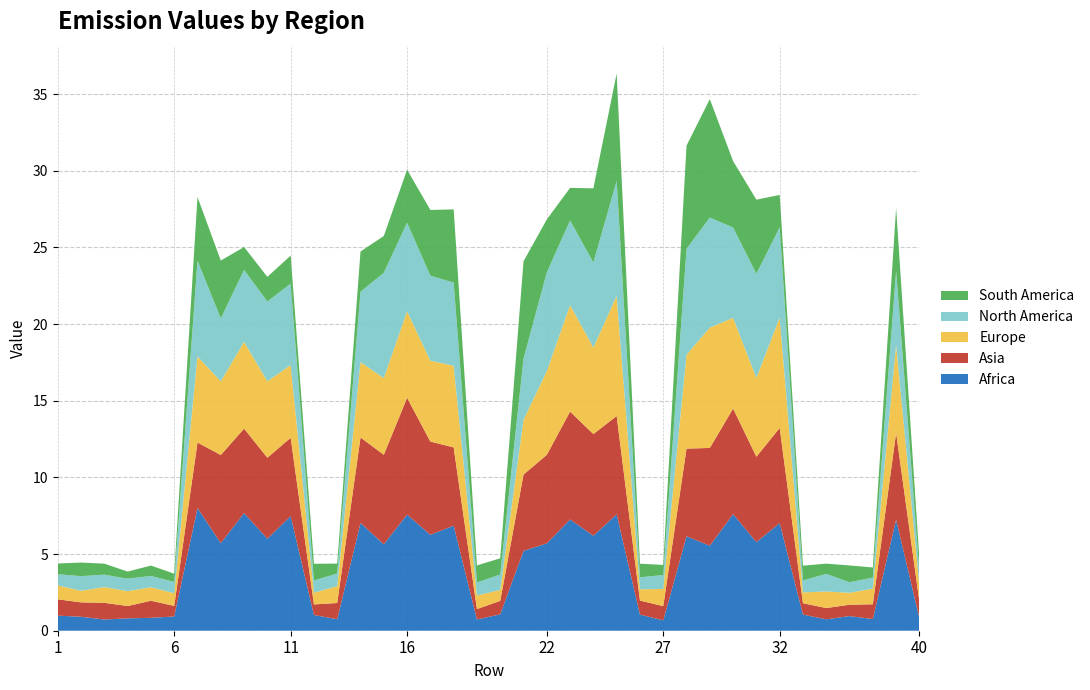

Reading right to left, extract all data points from this chart.

Africa: 40=0.8	39=7.2	36=0.8	35=1.0	34=0.7	33=1.1	32=7.0	31=5.8	30=7.6	29=5.5	28=6.2	27=0.7	26=1.1	25=7.6	24=6.2	23=7.3	22=5.7	21=5.2	20=1.1	19=0.7	18=6.9	17=6.3	16=7.6	15=5.6	14=7.0	13=0.8	12=1.0	11=7.5	10=6.0	9=7.7	8=5.7	7=8.0	6=0.9	5=0.8	4=0.8	3=0.7	2=0.9	1=1.0
Asia: 40=1.1	39=5.7	36=1.0	35=0.7	34=0.7	33=0.7	32=6.2	31=5.6	30=6.9	29=6.4	28=5.7	27=0.9	26=0.9	25=6.4	24=6.6	23=7.0	22=5.8	21=5.0	20=0.9	19=0.7	18=5.1	17=6.1	16=7.6	15=5.8	14=5.6	13=1.1	12=0.7	11=5.1	10=5.3	9=5.5	8=5.7	7=4.3	6=0.7	5=1.1	4=0.8	3=1.1	2=0.9	1=1.1
Europe: 40=1.1	39=5.7	36=1.0	35=0.8	34=1.1	33=0.7	32=7.2	31=5.1	30=5.9	29=7.8	28=6.1	27=1.1	26=0.7	25=7.8	24=5.6	23=6.9	22=5.5	21=3.6	20=0.7	19=0.9	18=5.3	17=5.3	16=5.6	15=5.0	14=4.9	13=1.1	12=0.8	11=4.7	10=5.0	9=5.7	8=4.8	7=5.6	6=0.8	5=0.9	4=1.0	3=1.0	2=0.8	1=0.9
North America: 40=0.9	39=4.8	36=0.7	35=0.7	34=1.2	33=0.8	32=5.9	31=6.8	30=5.9	29=7.2	28=6.9	27=0.9	26=0.8	25=7.5	24=5.5	23=5.5	22=6.4	21=4.0	20=1.0	19=0.9	18=5.4	17=5.5	16=5.8	15=6.9	14=4.6	13=0.8	12=0.8	11=5.3	10=5.2	9=4.7	8=4.1	7=6.2	6=0.7	5=0.7	4=0.8	3=0.8	2=1.0	1=0.7
South America: 40=0.9	39=4.1	36=0.7	35=1.1	34=0.7	33=1.0	32=2.1	31=4.8	30=4.3	29=7.7	28=6.7	27=0.7	26=0.9	25=7.0	24=4.8	23=2.1	22=3.4	21=6.3	20=1.1	19=1.1	18=4.8	17=4.3	16=3.5	15=2.4	14=2.6	13=0.6	12=1.1	11=1.8	10=1.6	9=1.5	8=3.8	7=4.2	6=0.5	5=0.7	4=0.5	3=0.7	2=0.9	1=0.7